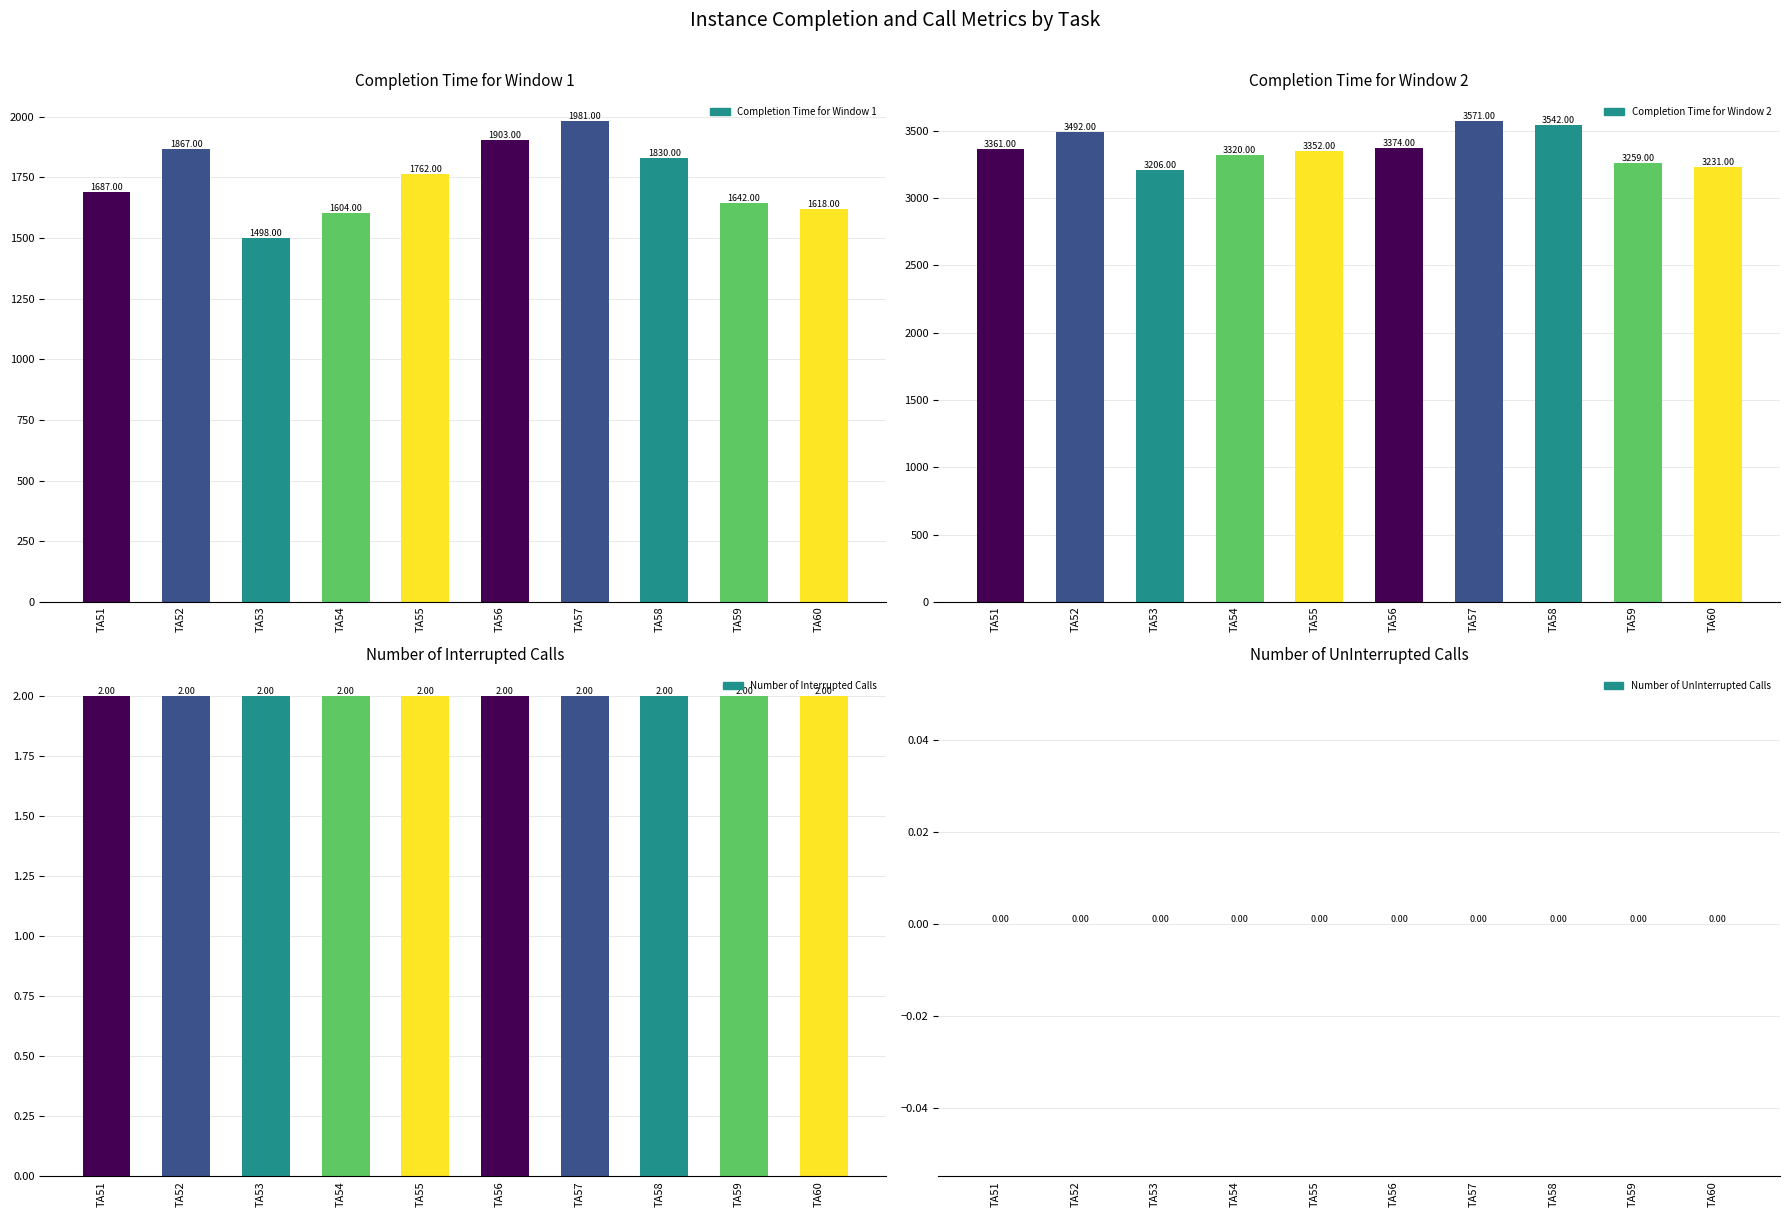

What are all the series names shown in the legend?

Completion Time for Window 1, Completion Time for Window 2, Number of Interrupted Calls, Number of UnInterrupted Calls